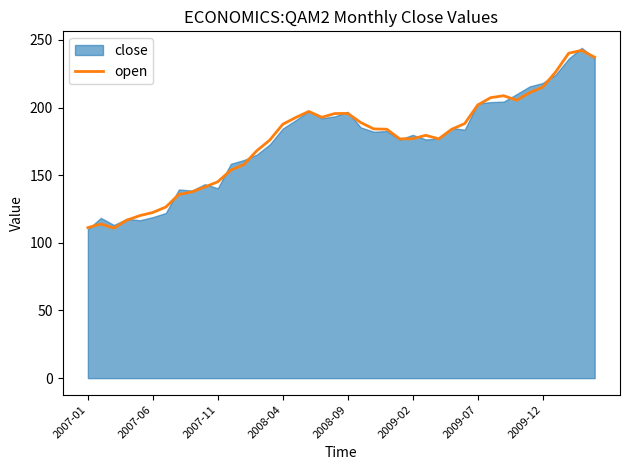

What is the lowest value of the open series?

110.9